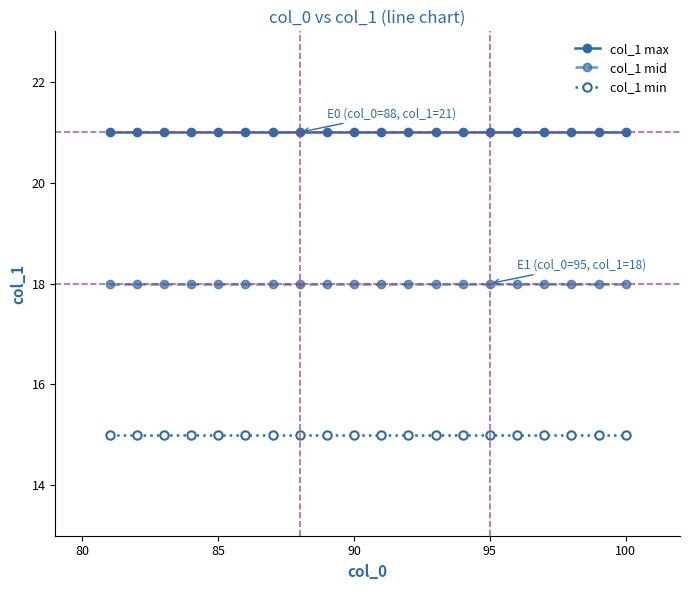

What is the average value of the col_1 mid series?

18